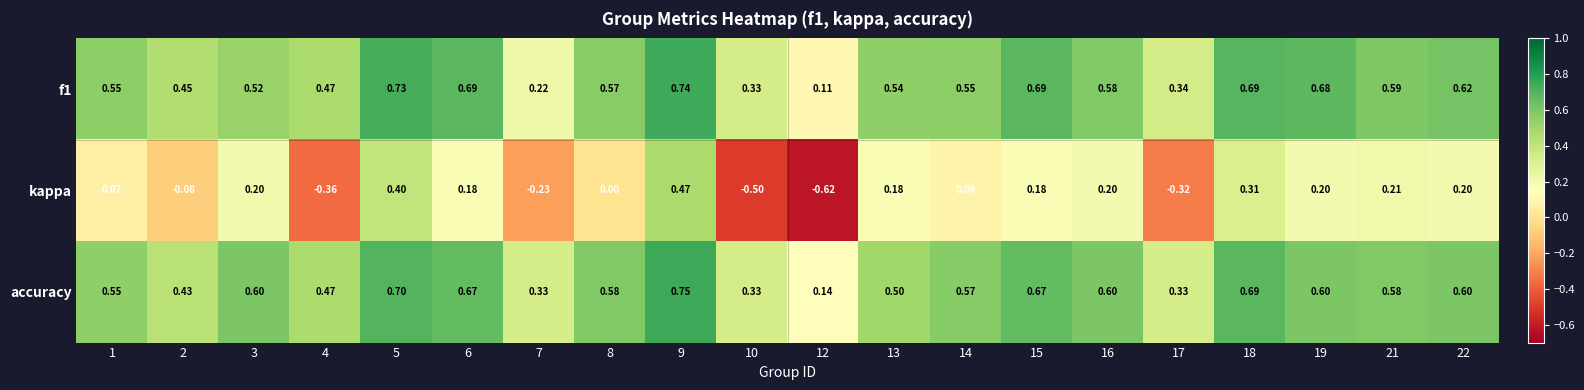

Which series has the largest total across all categories?

accuracy